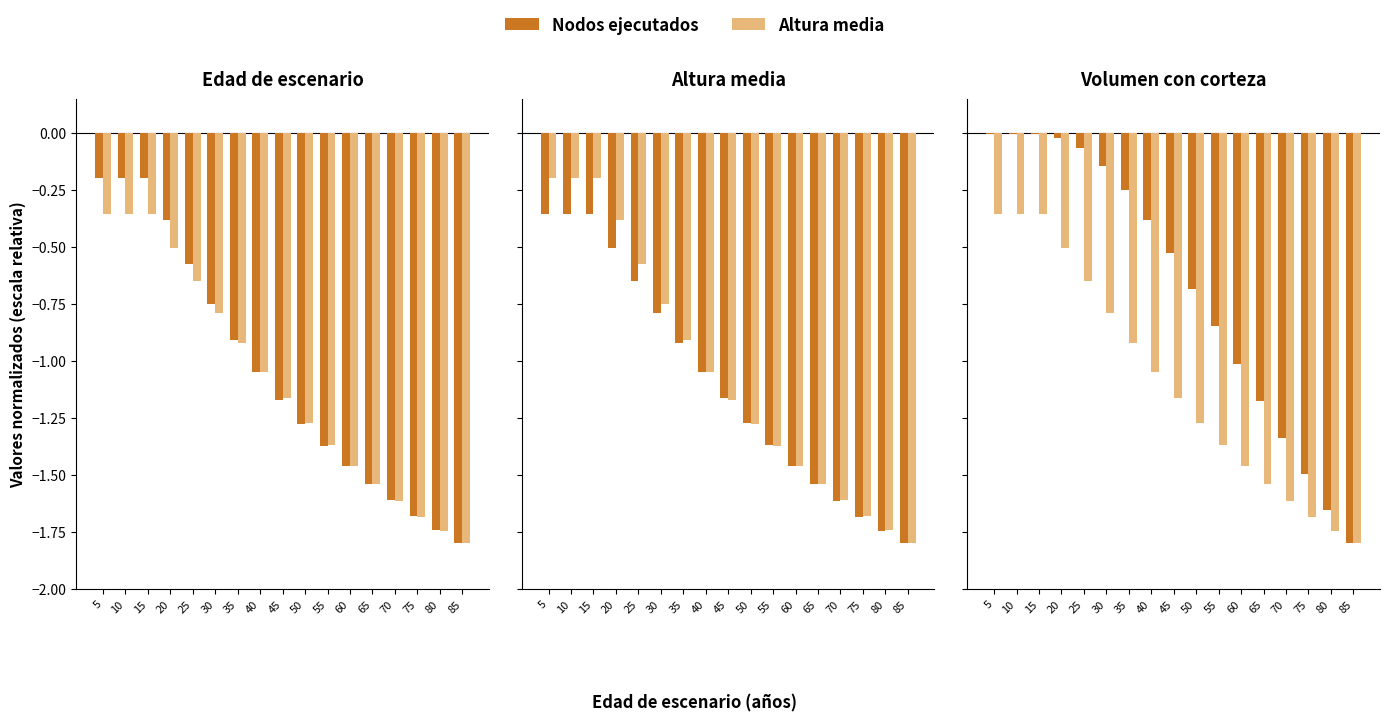

What is the average value of the Altura media series?

-1.1